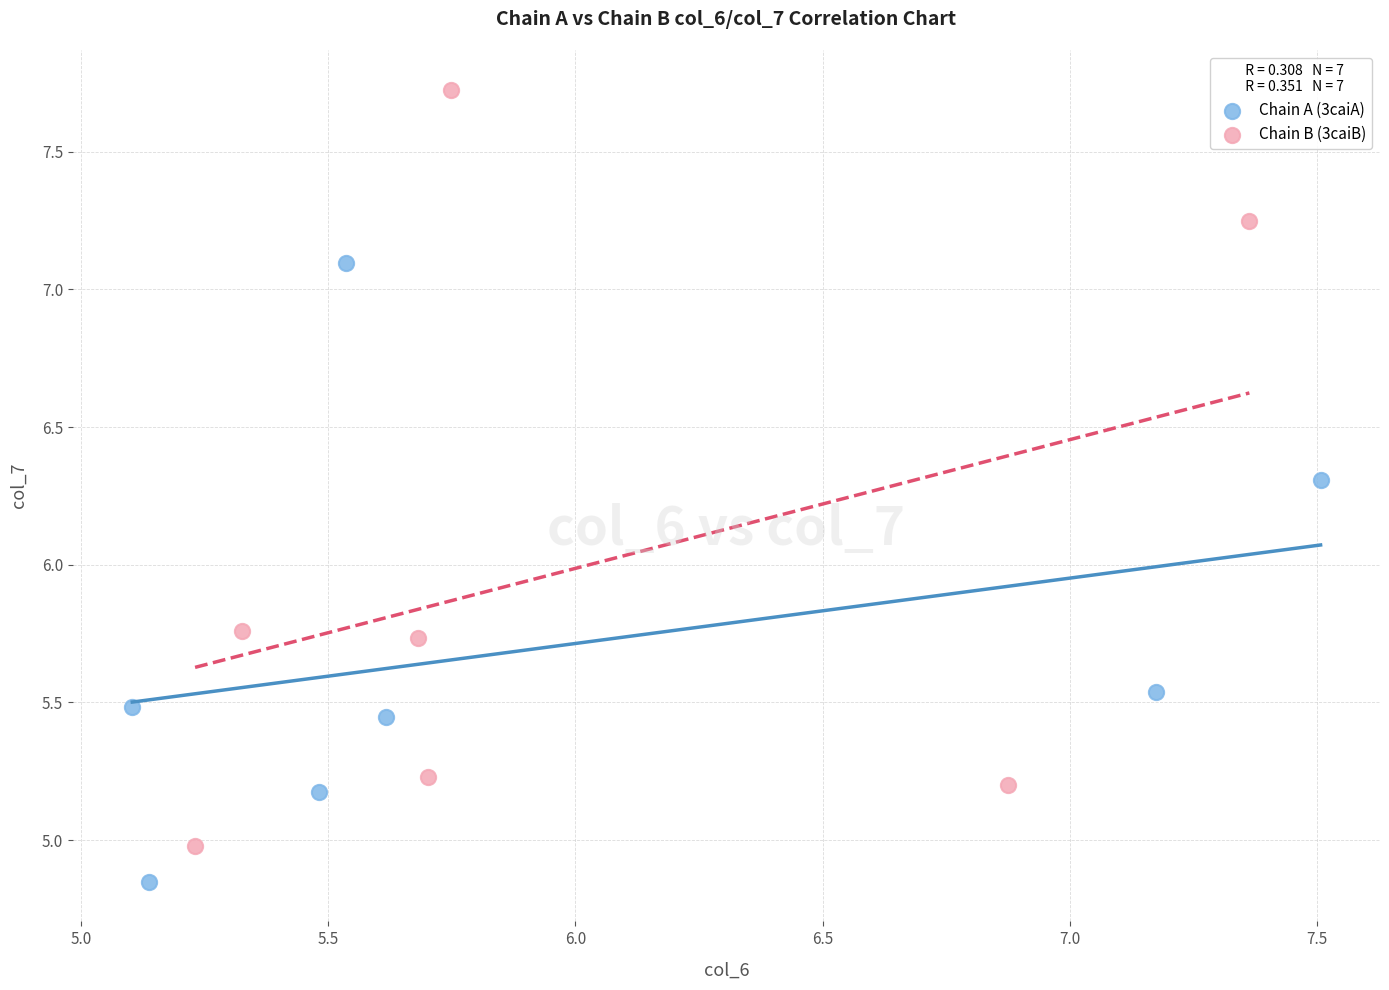

Which series reaches the maximum Y coordinate?

Chain B (3caiB)